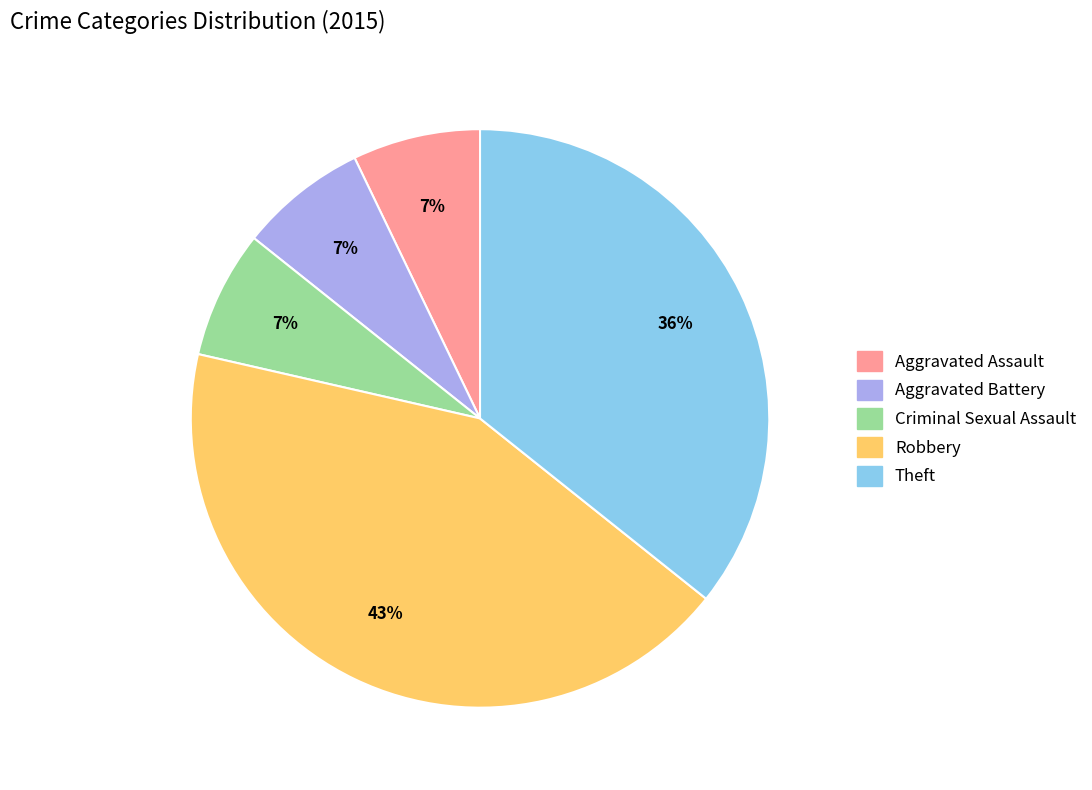

Which category has the biggest portion of the pie?

Robbery